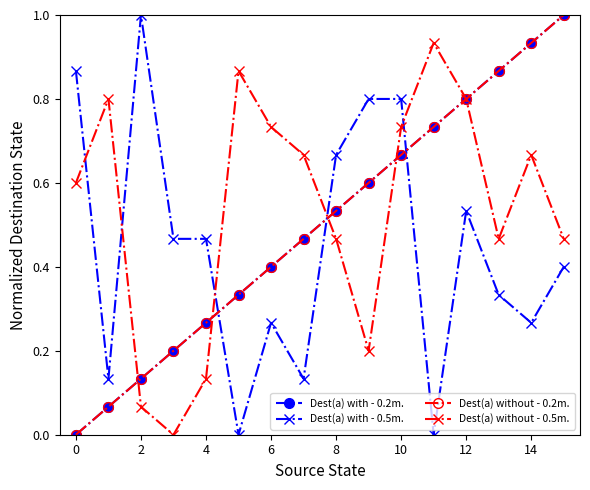

True or false: Dest(a) without - 0.2m. and Dest(a) with - 0.5m. cross at least once.

True